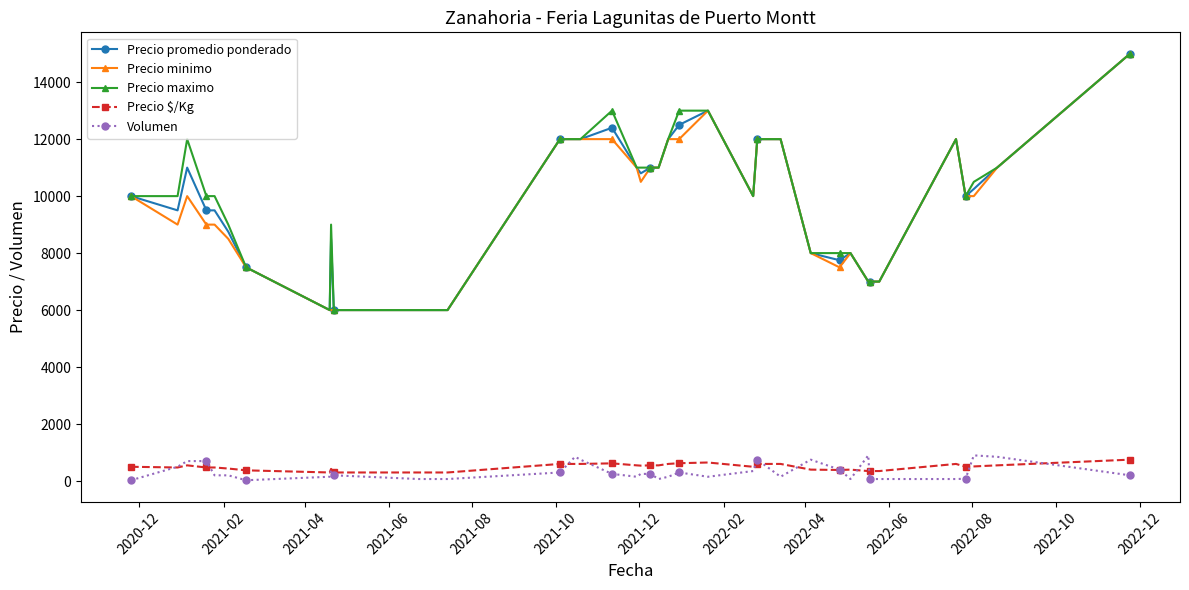

What is the maximum value shown in the chart?

15000